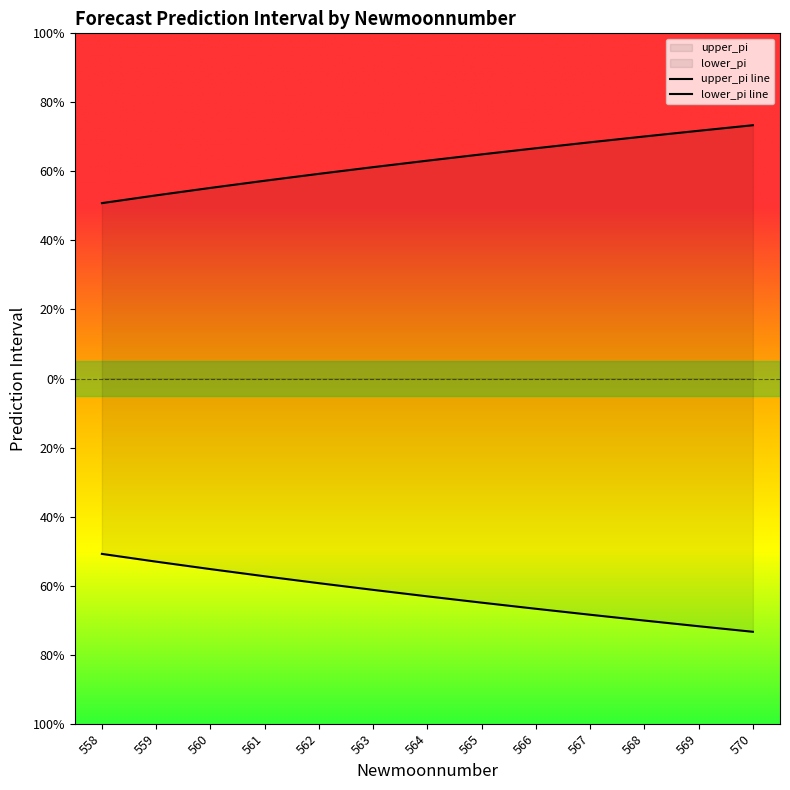

Which label corresponds to the smallest value in the chart?

570